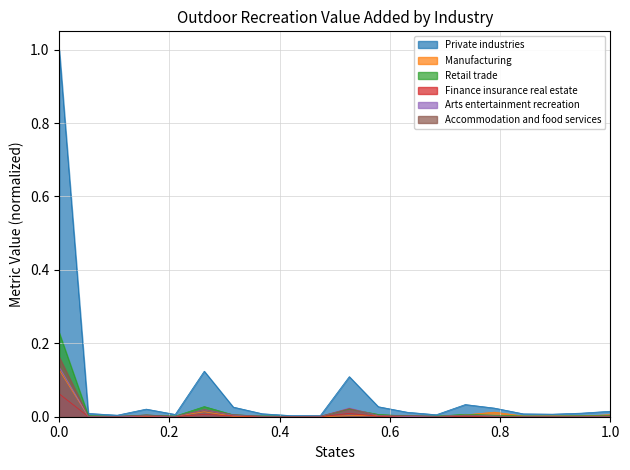

How many lines are shown in the chart?

6